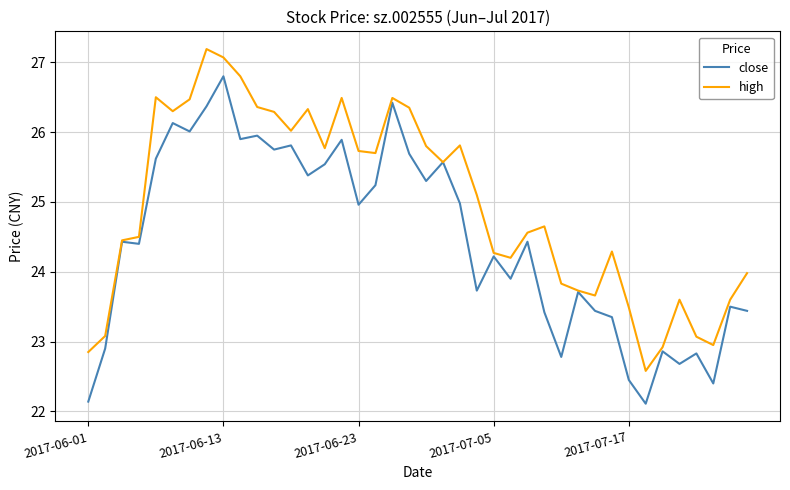

Which series has the largest total across all categories?

high